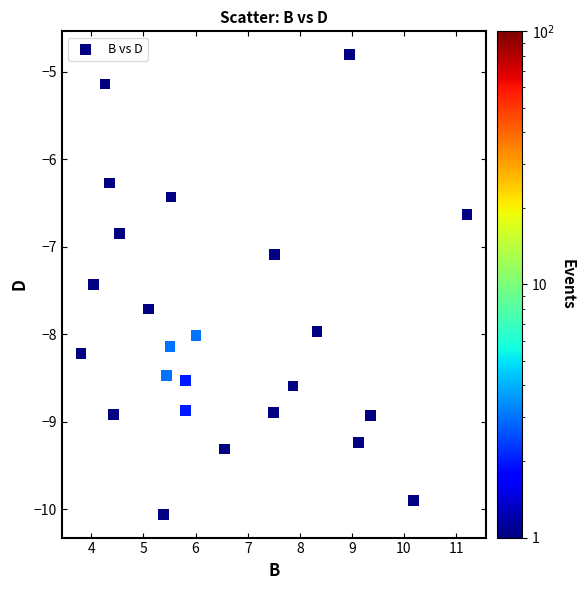

What is the range of X values (max minus min)?

7.4